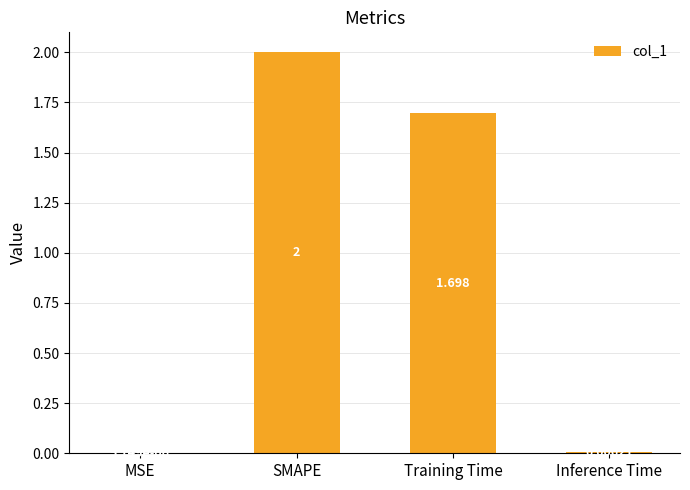

Where does the data first go above 1?

SMAPE